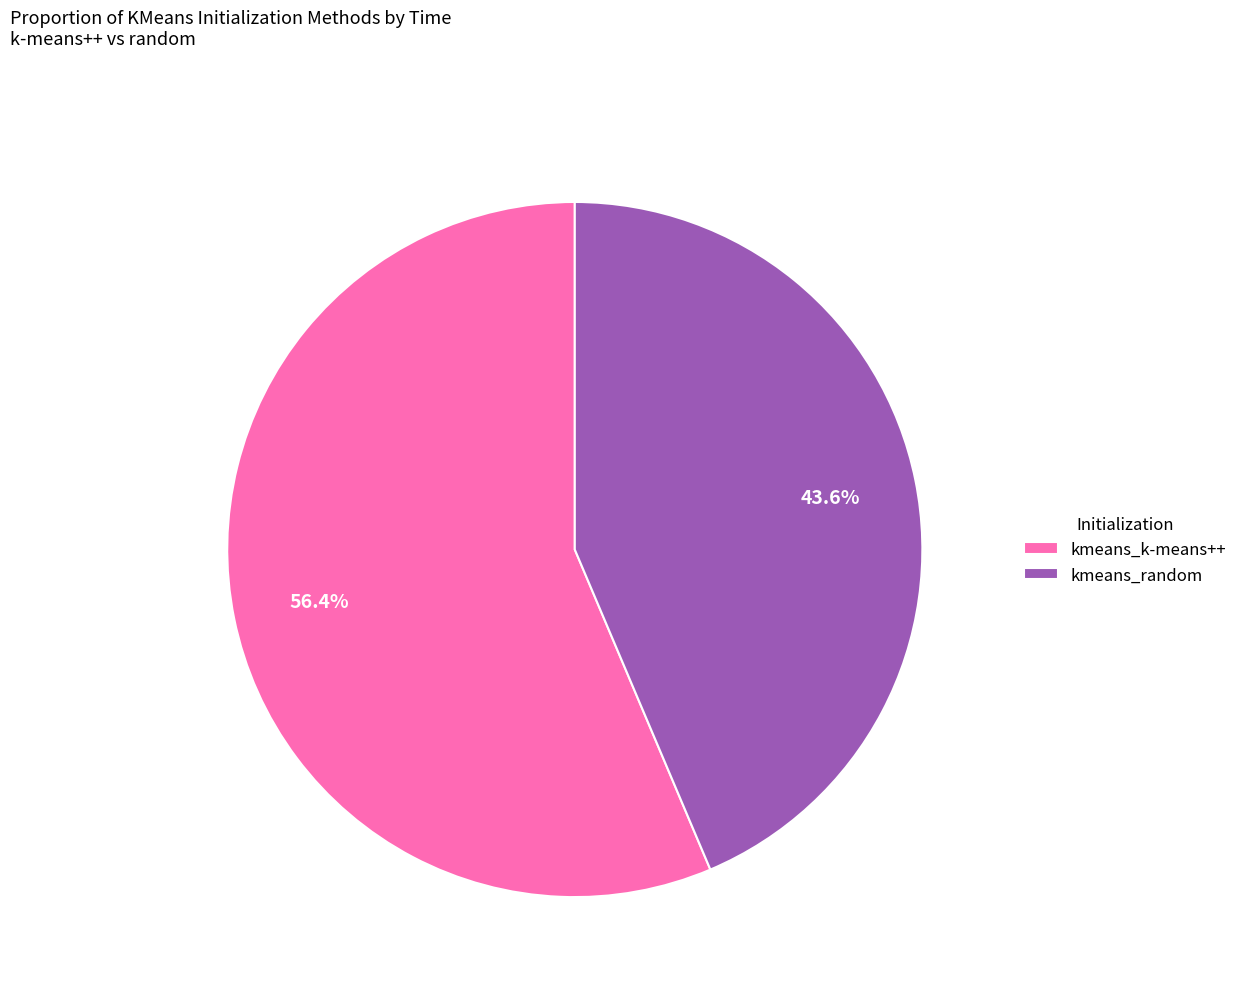

True or false: kmeans_k-means++ accounts for 56% of the total.

True